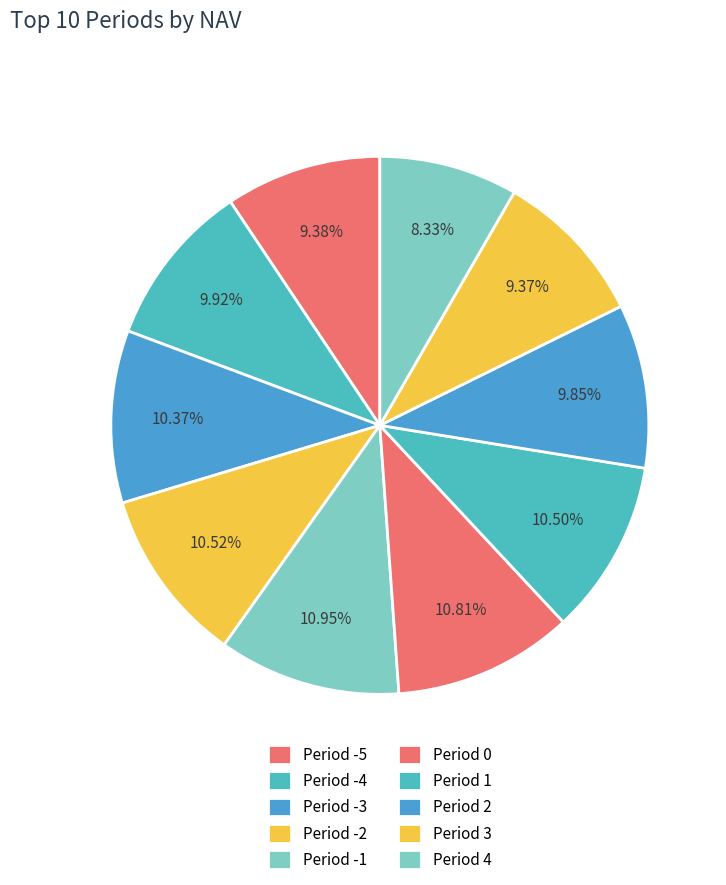

What percentage is the Period 3 slice, to the nearest percent?

9%